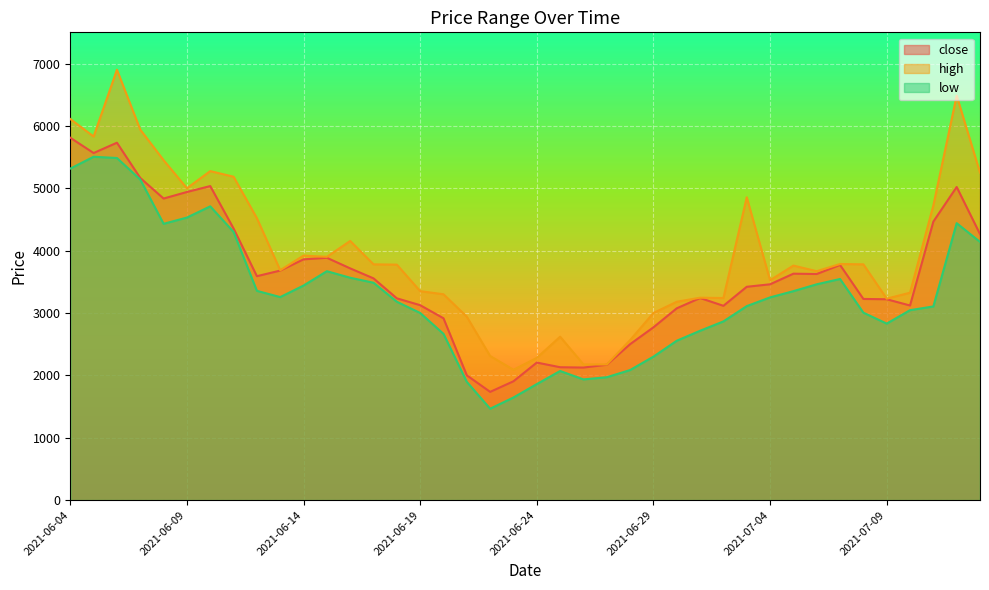

Rank the series by their average value, from lowest to highest.

low, close, high